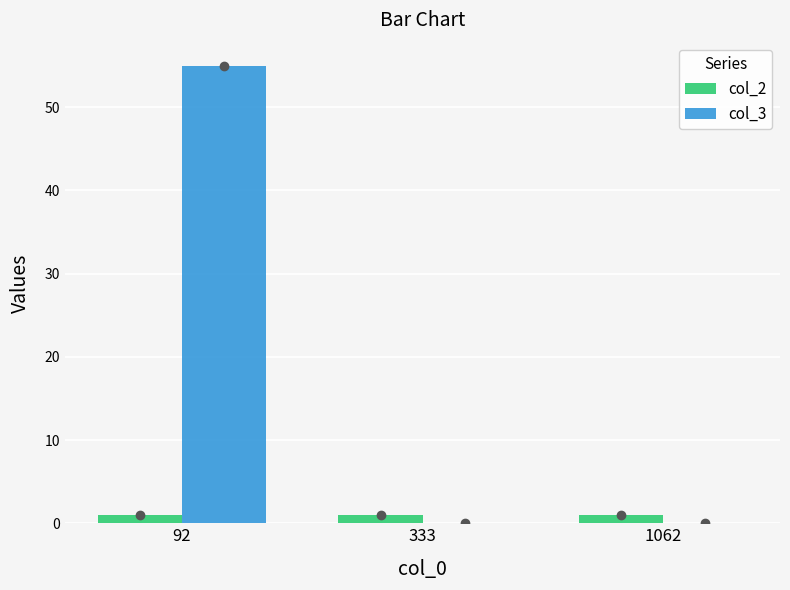

Which series has the widest spread of values?

col_3